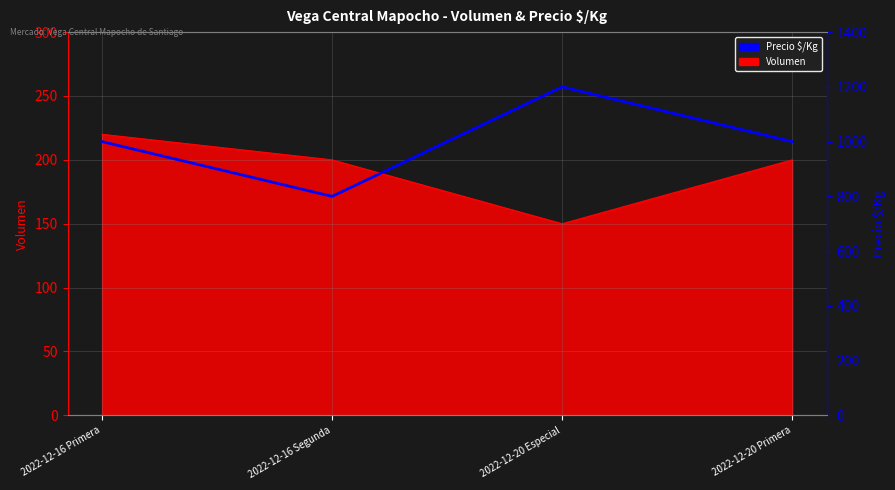

How many lines are shown in the chart?

1